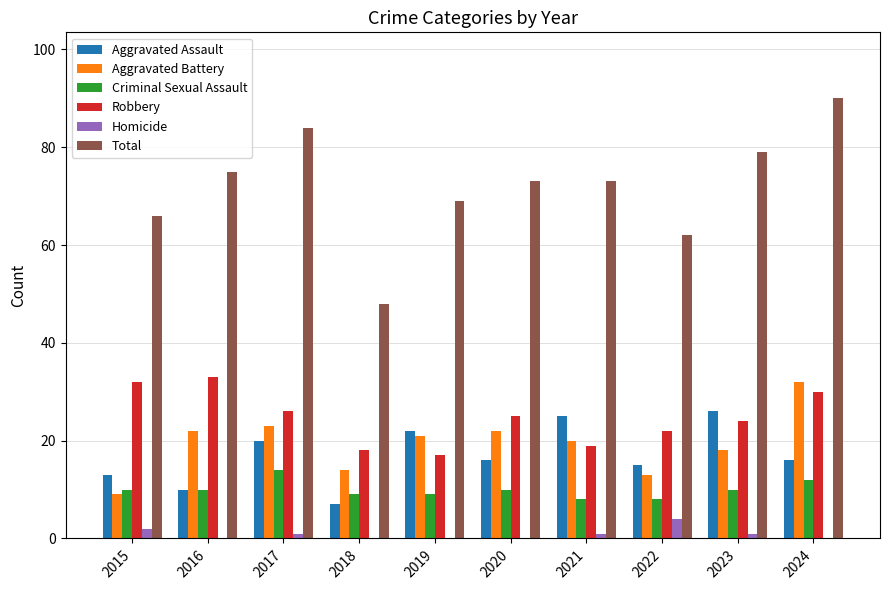

What is the average value of the Aggravated Battery series?

19